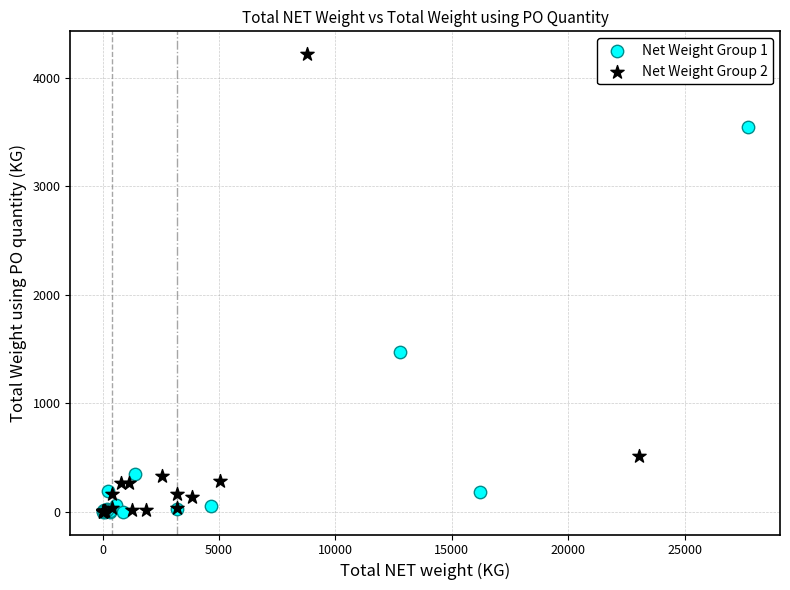

Which series reaches the maximum Y coordinate?

Net Weight Group 2